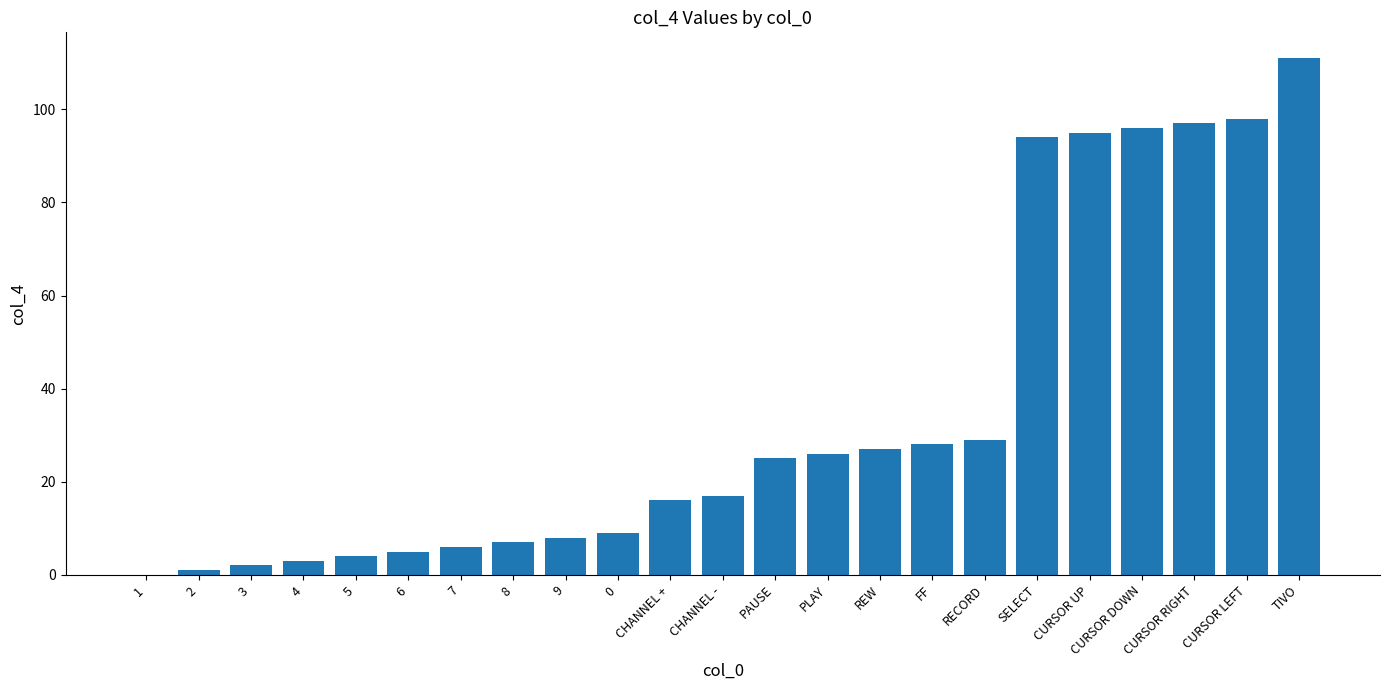

Which has a higher value, 9 or 8?

9